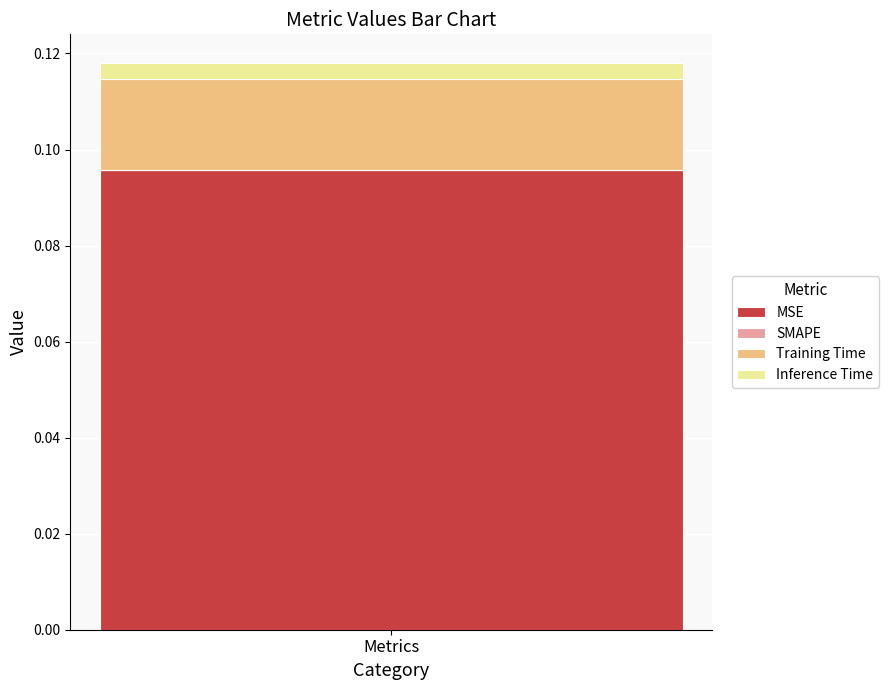

List the labels in order of MSE value, largest first.

Metrics